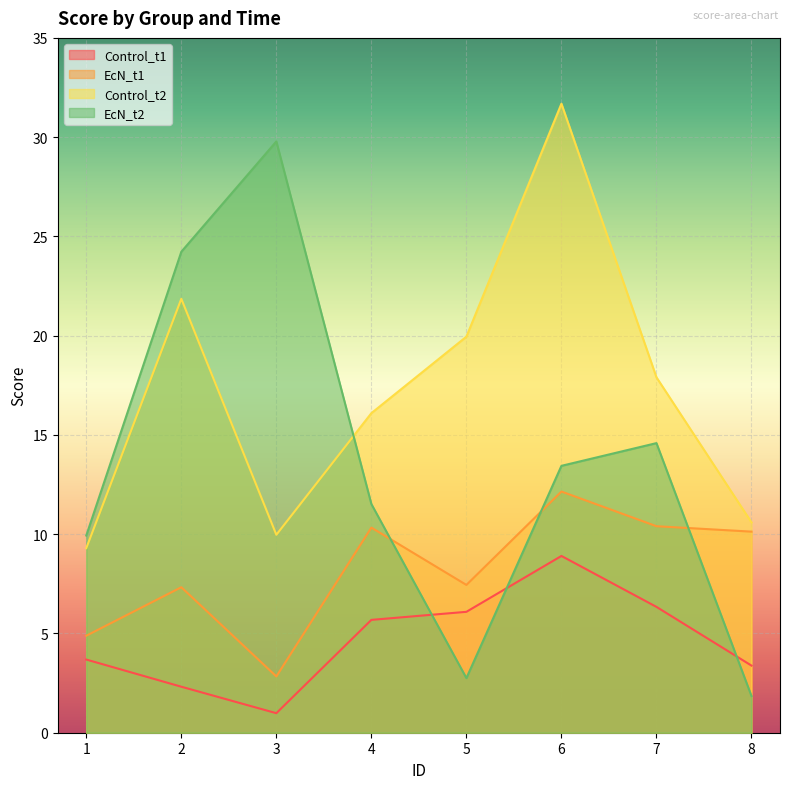

How many series are shown in this chart?

4